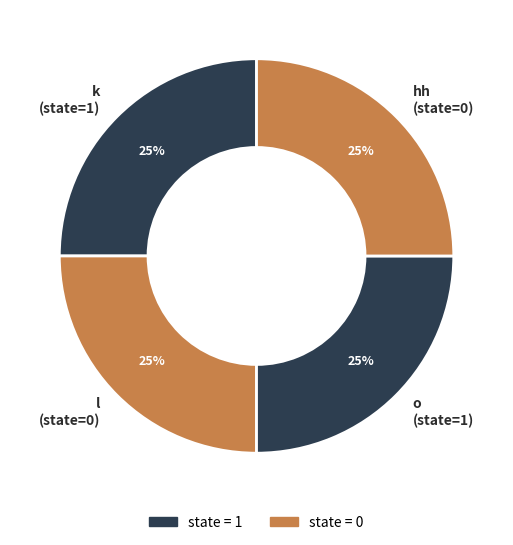

Does any single category account for the majority?

No